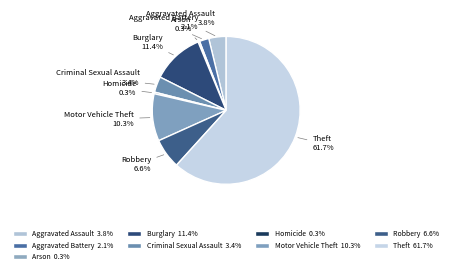

How much of the chart is everything except Robbery?

93.4%